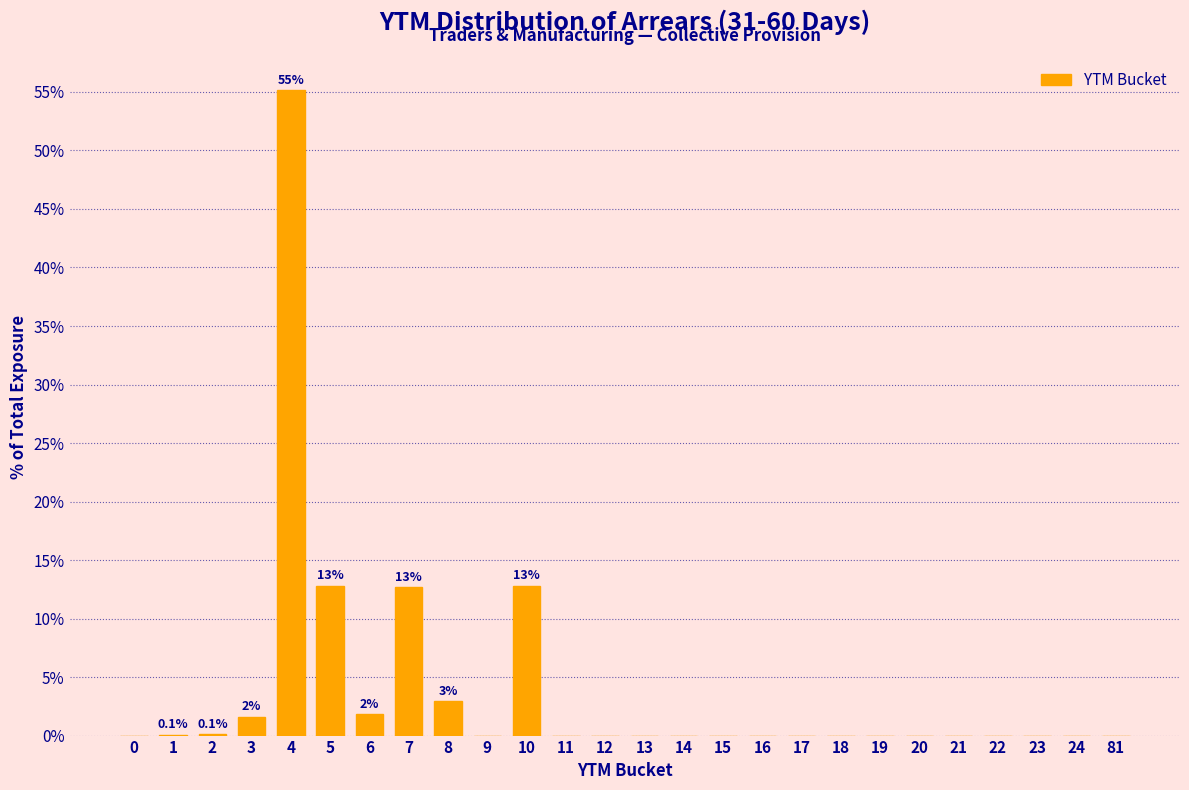

What is the sum of all values?

100.0